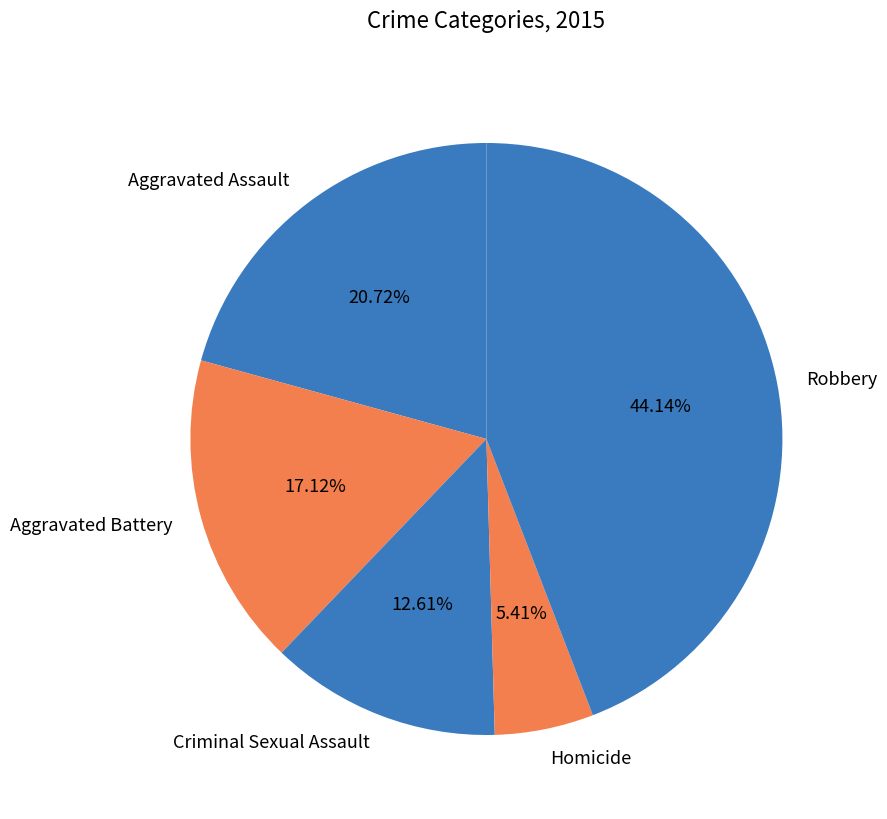

What percentage is the Robbery slice, to the nearest percent?

44%